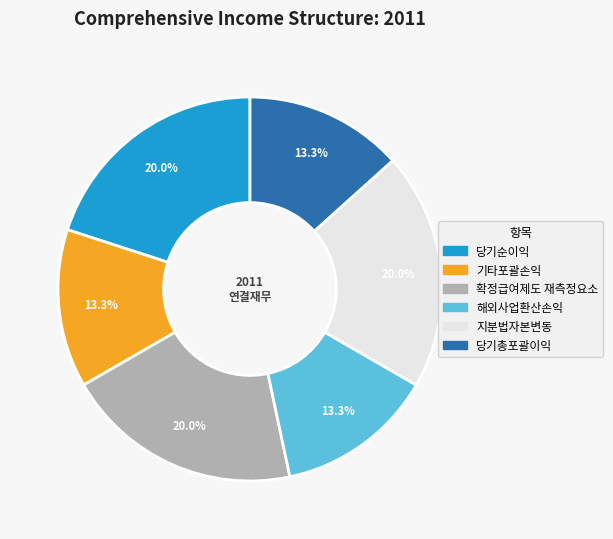

Approximately how many times larger is the value at 기타포괄손익 compared to 확정급여제도 재측정요소?

0.7